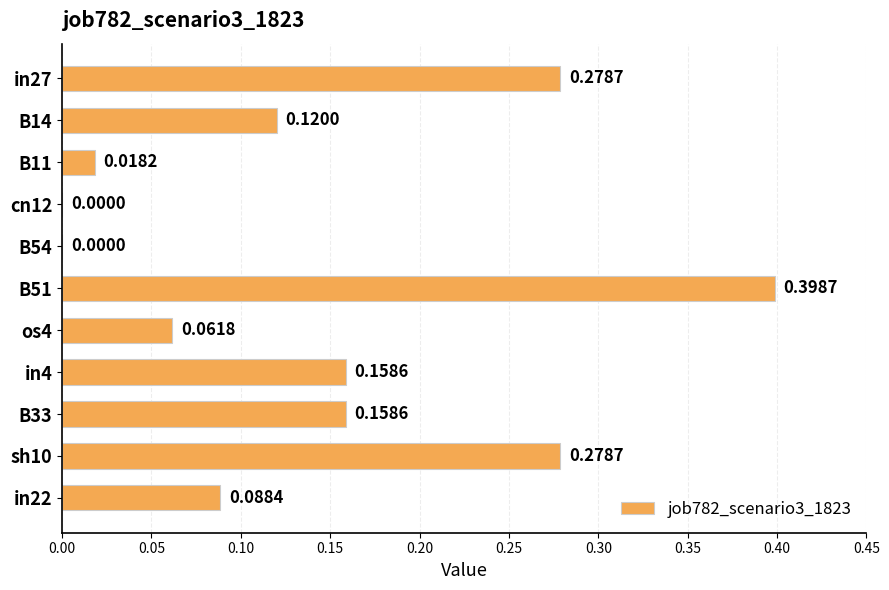

Count the number of values greater than 0.

9